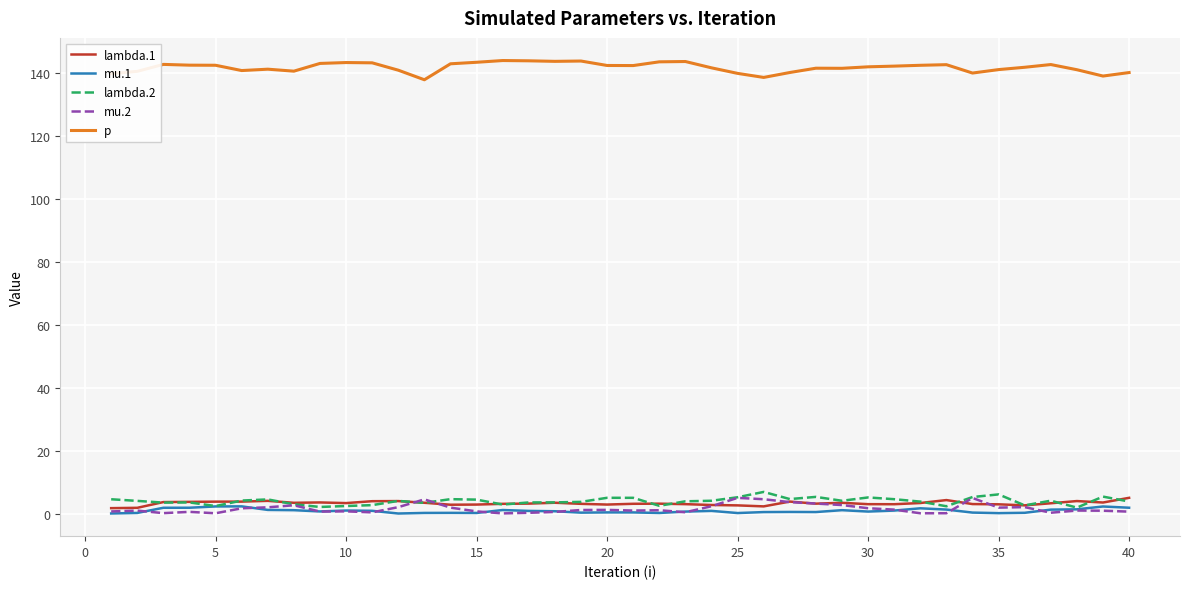

What is the maximum value shown in the chart?

144.1